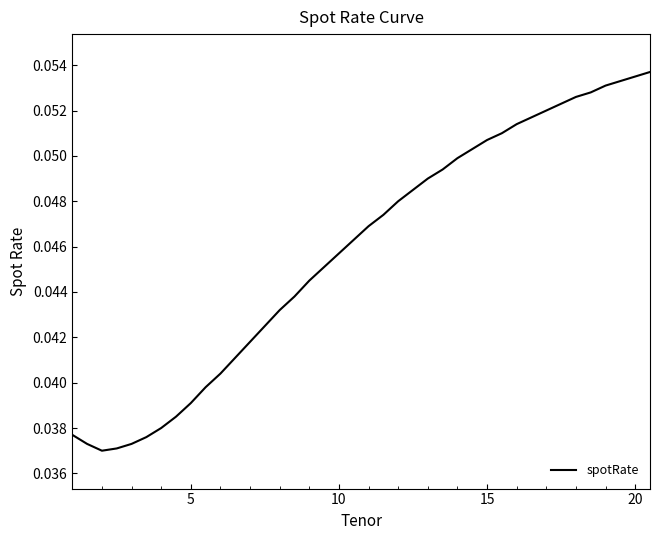

How many interior local valleys (lower than both neighbors) does the data have?

1